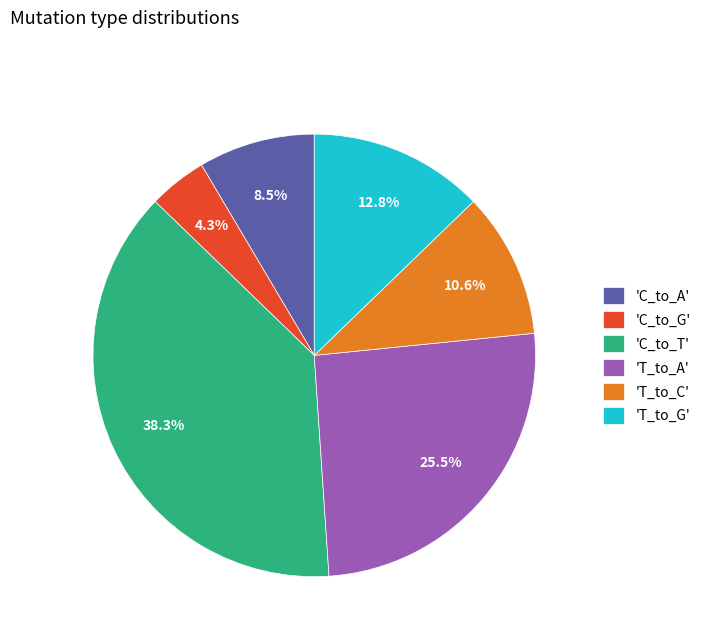

Does any single category account for the majority?

No